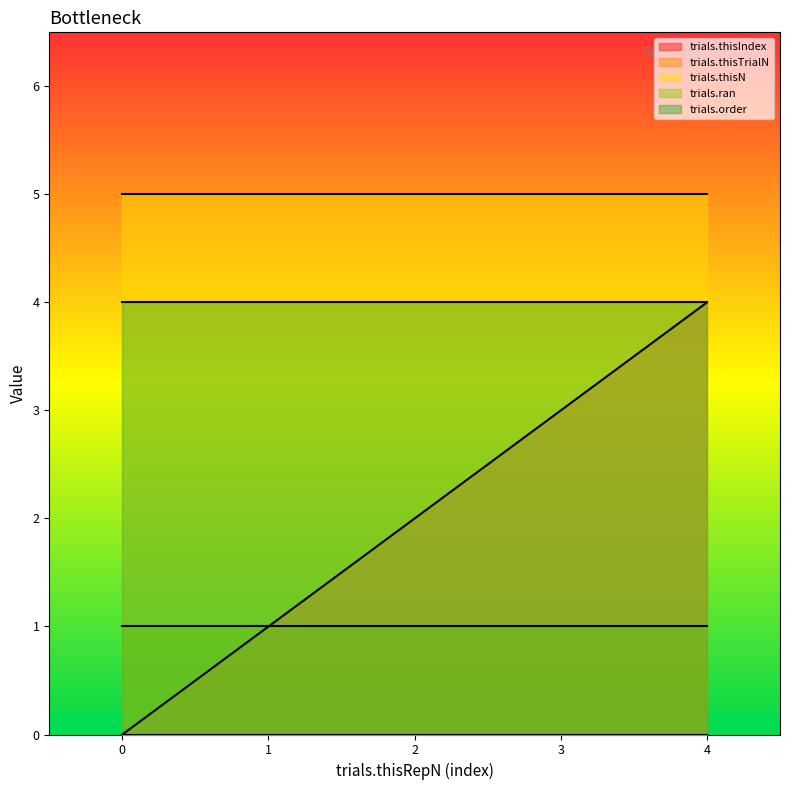

Which series has the largest range (max minus min)?

trials.thisIndex